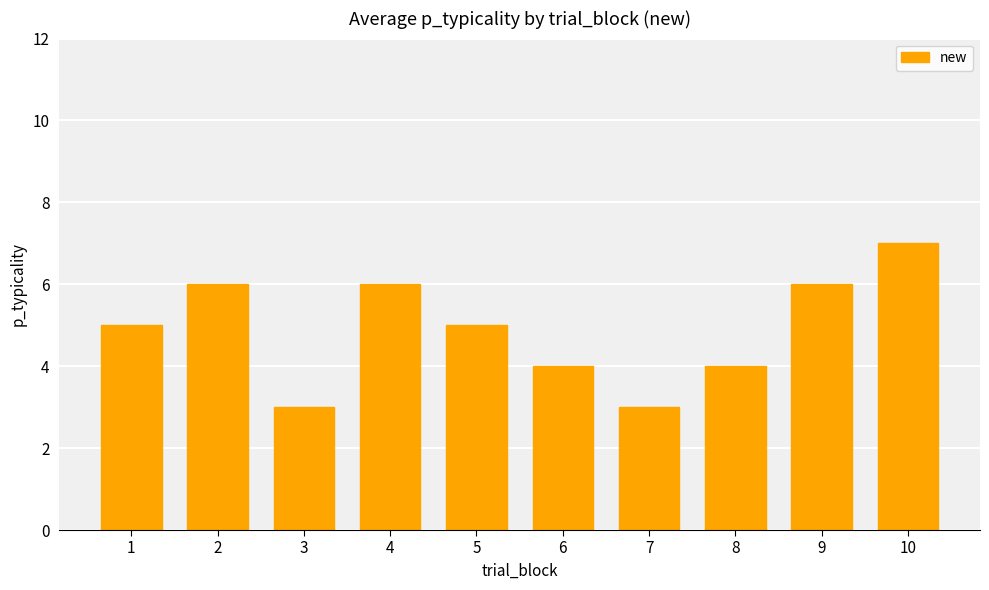

What is the sum of all values?

49